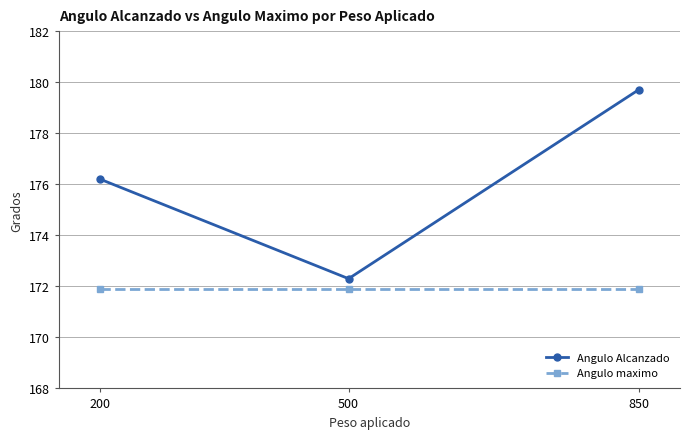

Does the chart have visible grid lines?

Yes